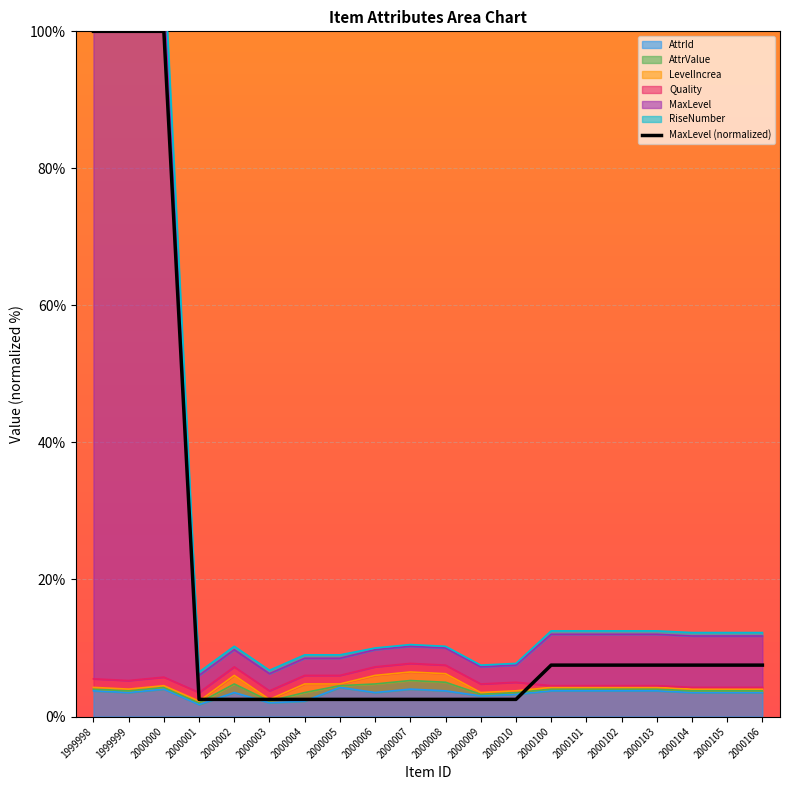

What is the ratio of the value at 2000101 to the value at 2000007?

3.0